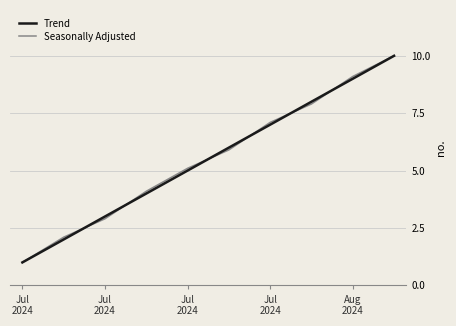

What is the difference between the maximum and second lowest values in the Trend series?

8.0